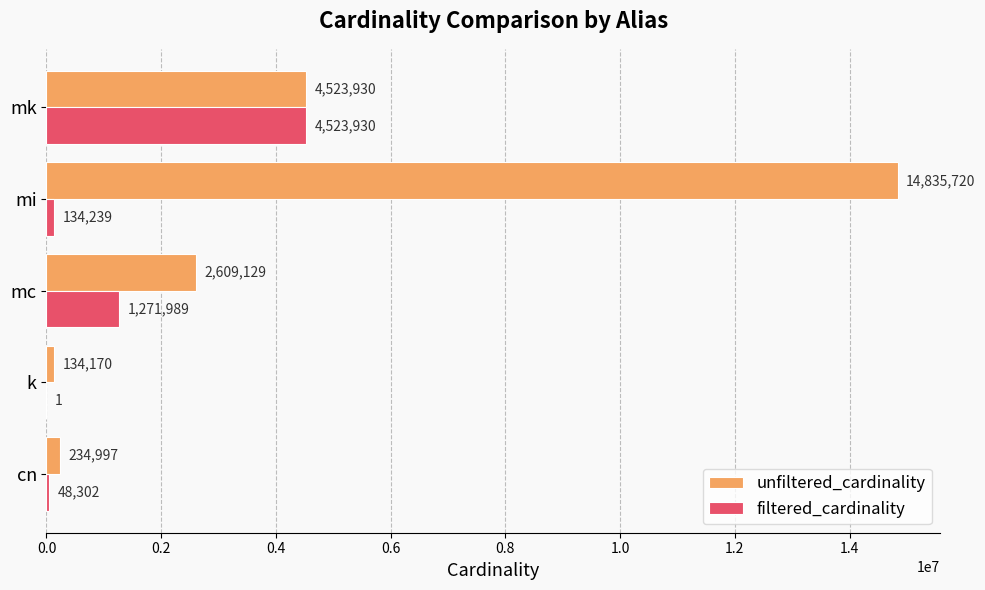

What is the sum of all filtered_cardinality values?

5978461